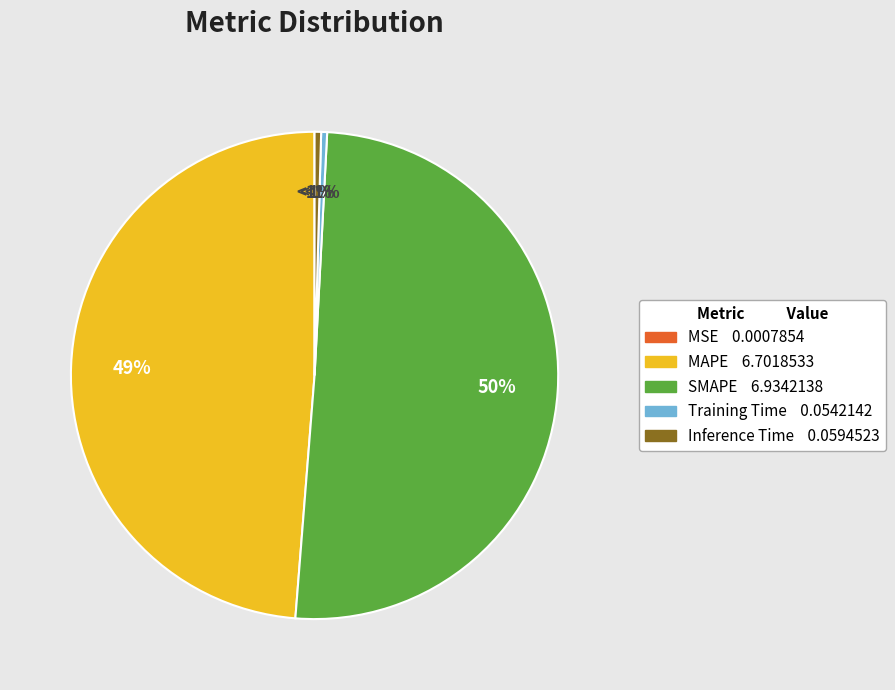

To the nearest percent, what is the difference between the largest and smallest slice percentages?

50%